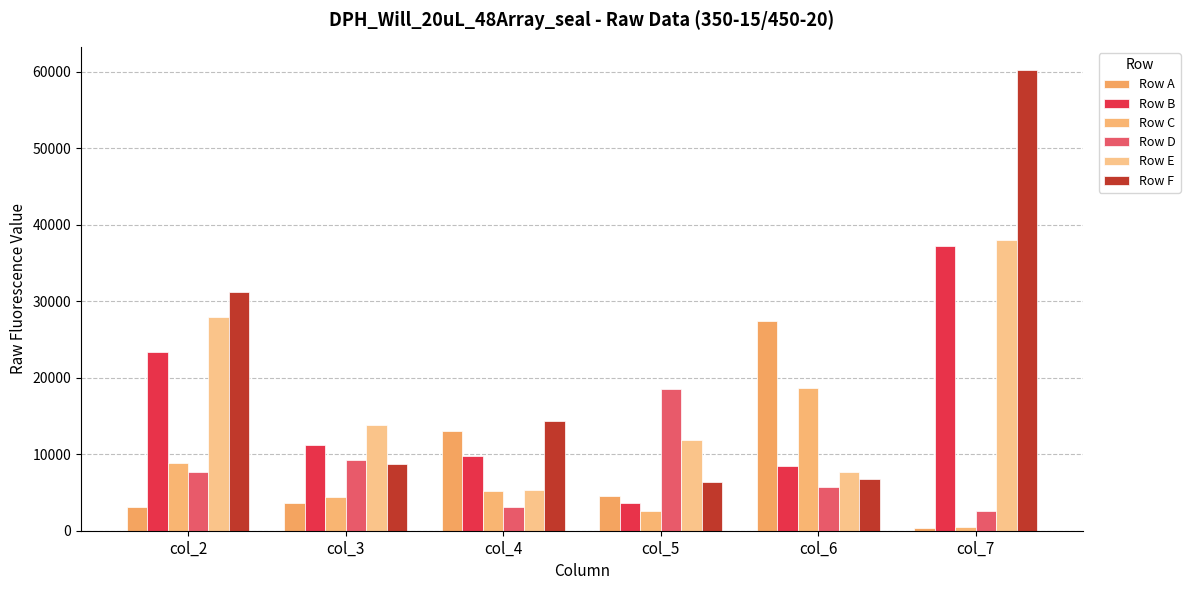

What is the sum of the Row B values at col_4 and col_6?

18346